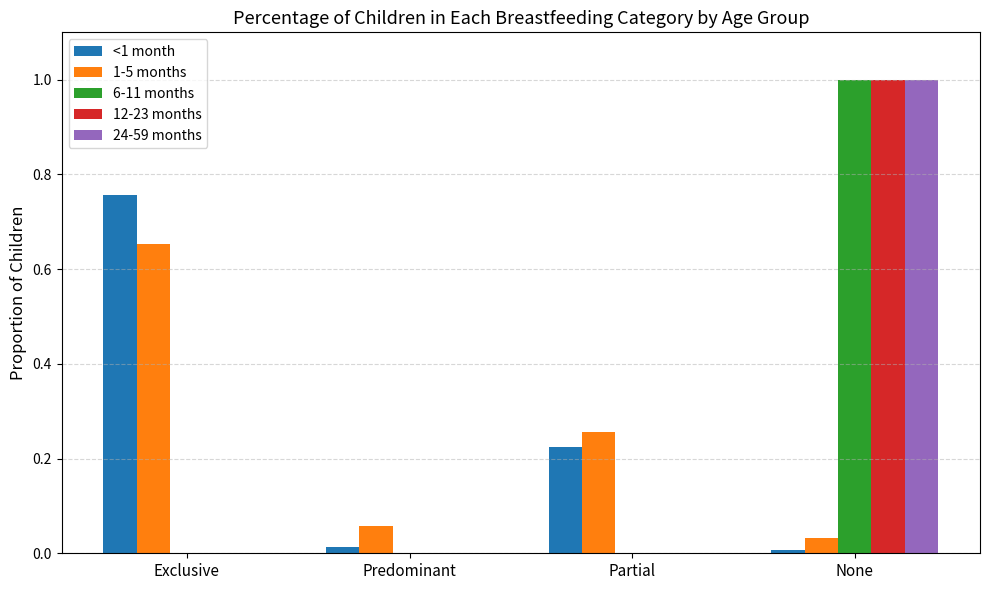

What are all the series names shown in the legend?

<1 month, 1-5 months, 6-11 months, 12-23 months, 24-59 months